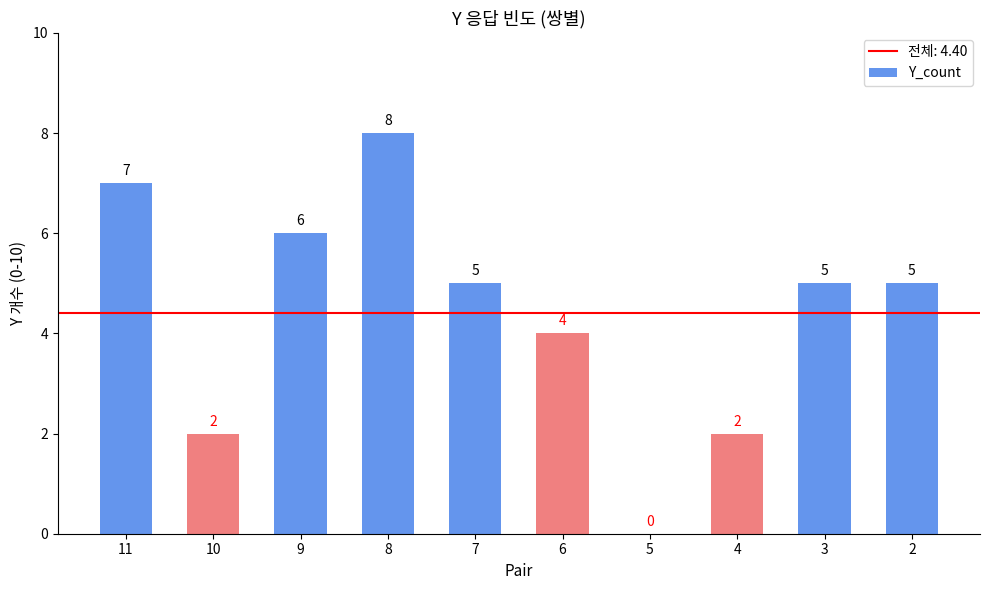

Where does the data first go above 5?

11